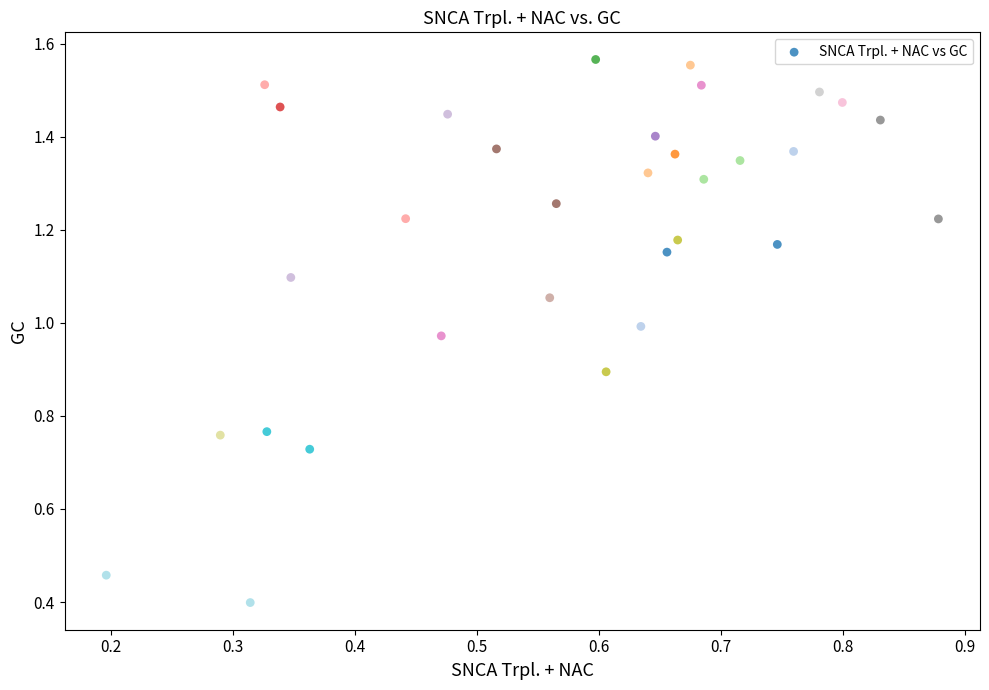

What Y value in the scatter plot is closest to 0?

0.4